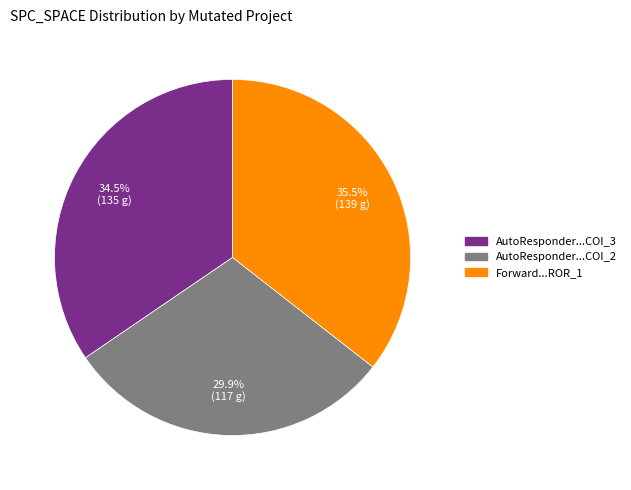

What portion of the pie excludes AutoResponder...COI_3?

65.5%